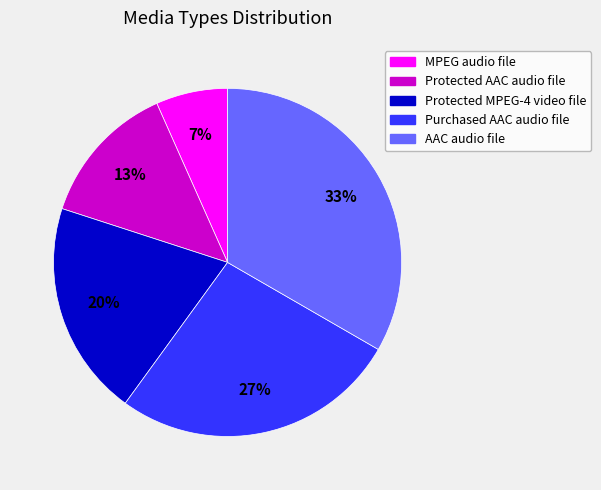

What percentage is the Purchased AAC audio file slice, to the nearest percent?

27%